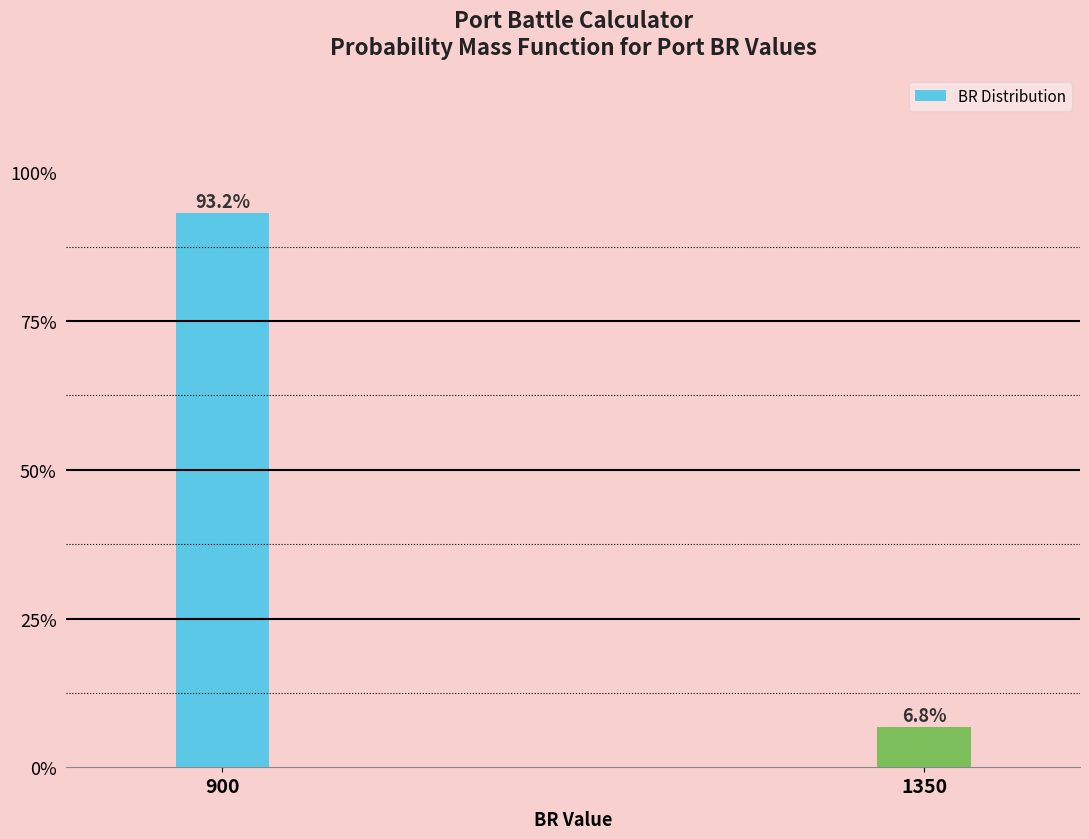

Reading left to right, list all the values displayed in this chart.

93.2	6.8